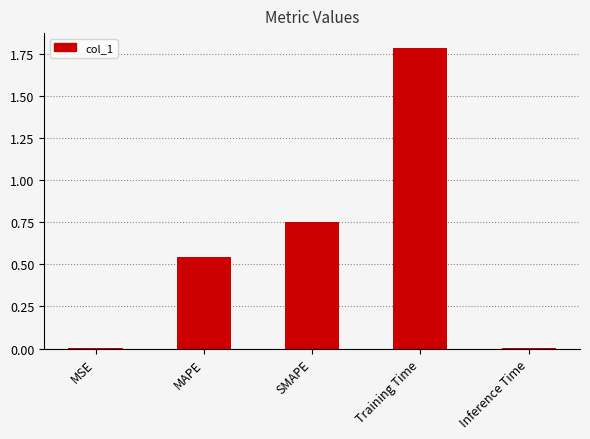

Does the chart contain stacked bars?

No